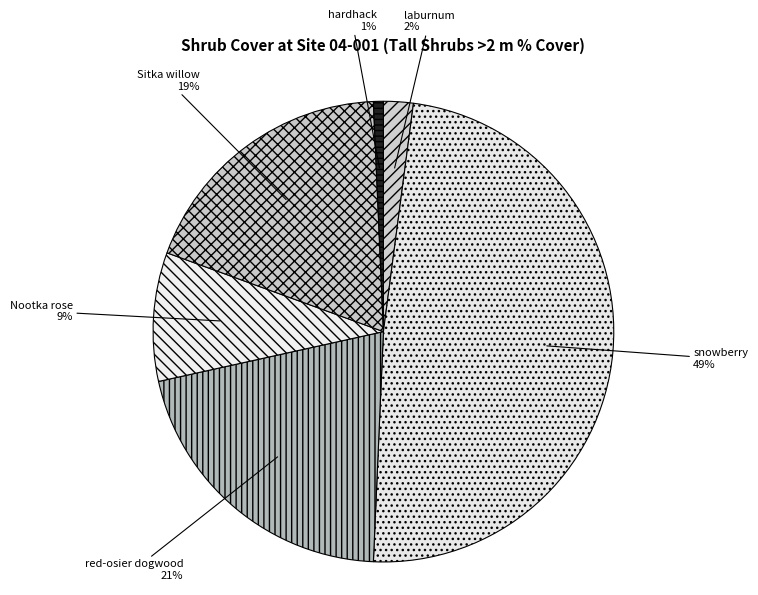

Is there any slice that represents more than half of the pie?

No